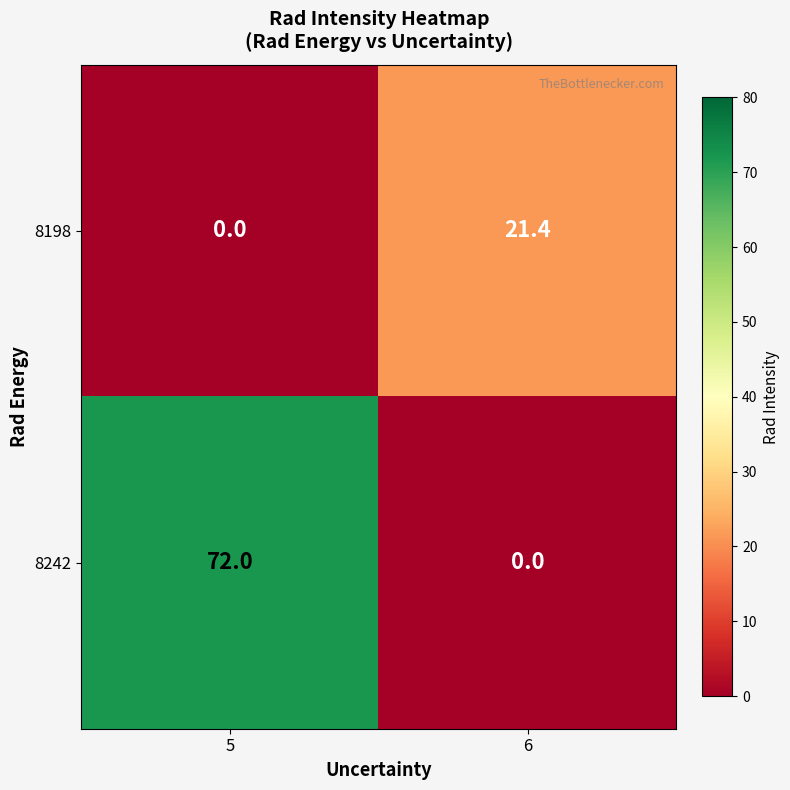

At 6, list the series in order from largest to smallest.

8198, 8242